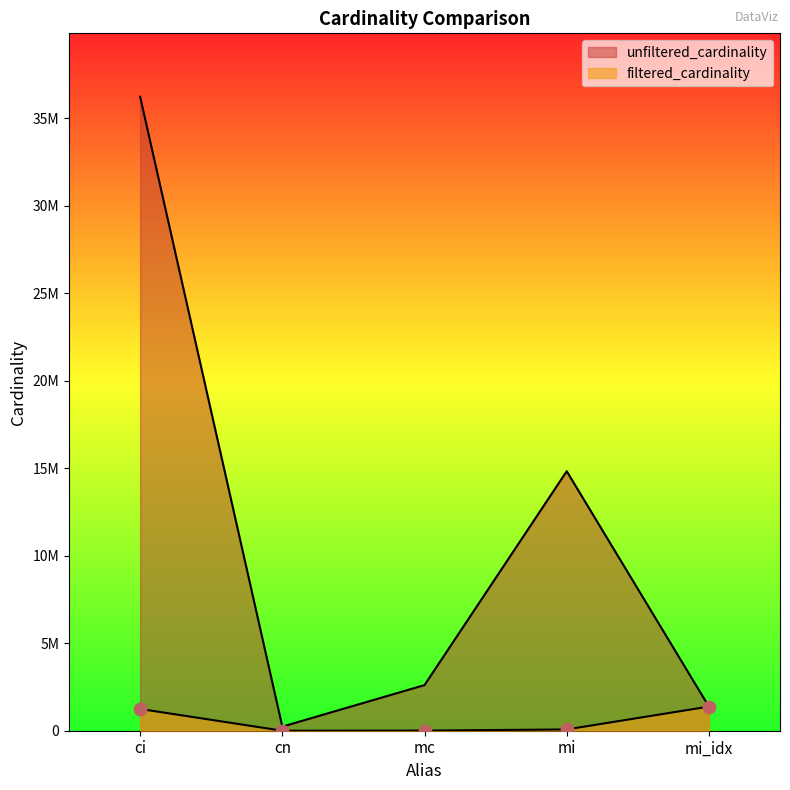

Is the value of unfiltered_cardinality at mc greater than the value of filtered_cardinality at cn?

Yes